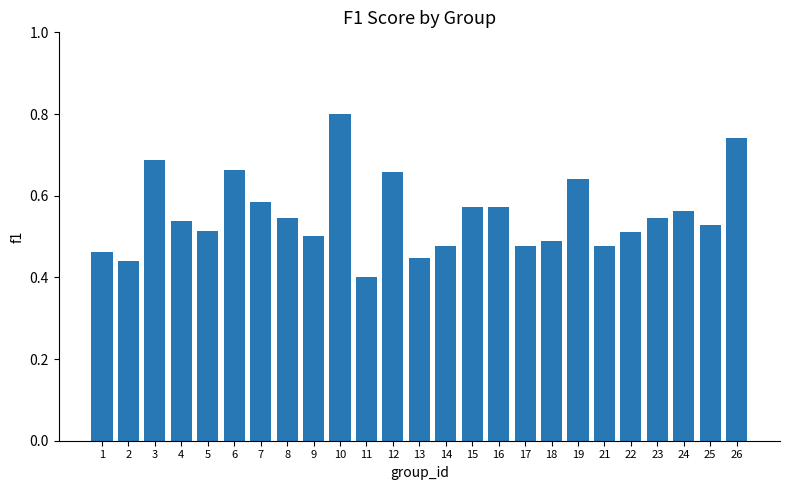

Are the bars grouped side by side (vs. stacked)?

No